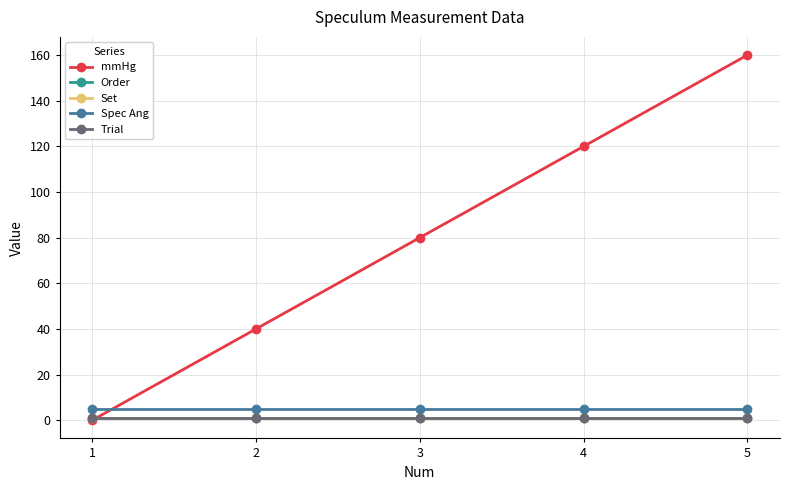

Is it true that Set equals 2 at 4?

False